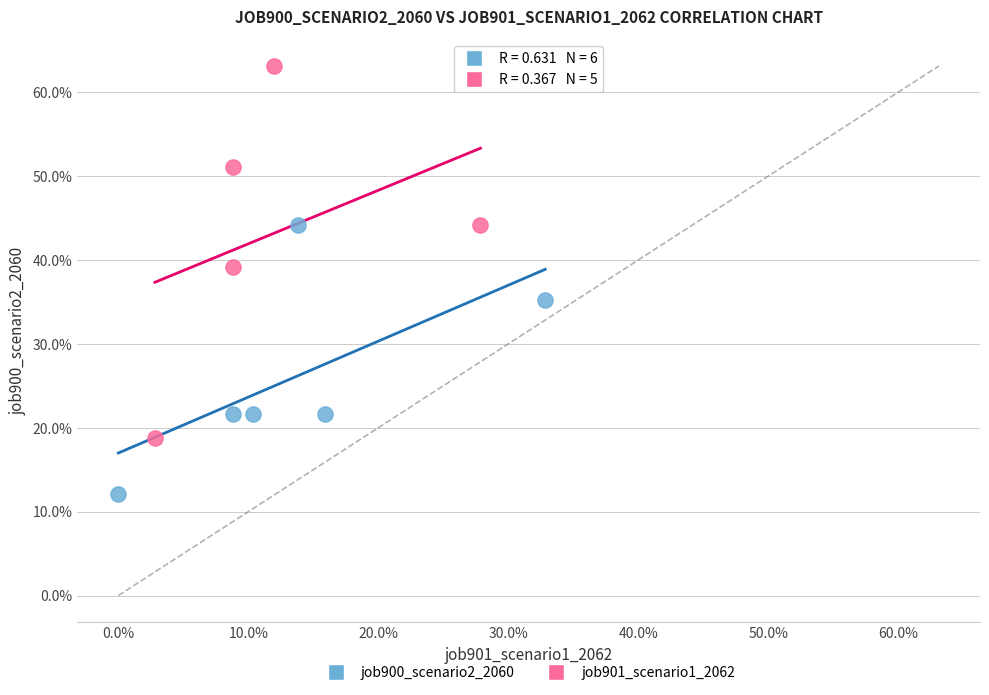

What are all the series names shown in the legend?

job900_scenario2_2060, job901_scenario1_2062